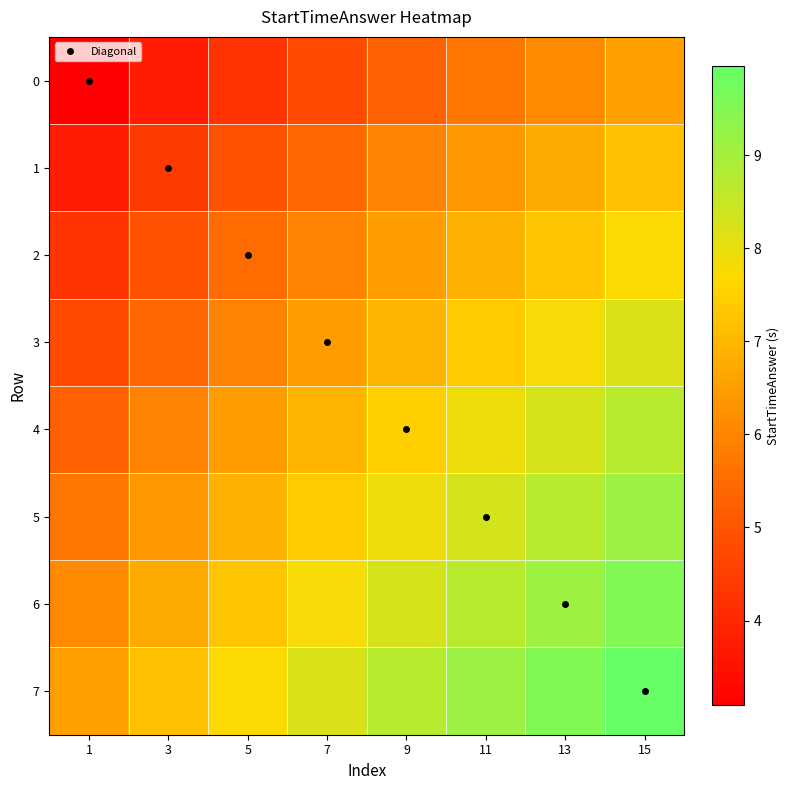

Which label corresponds to the largest value in the chart?

15